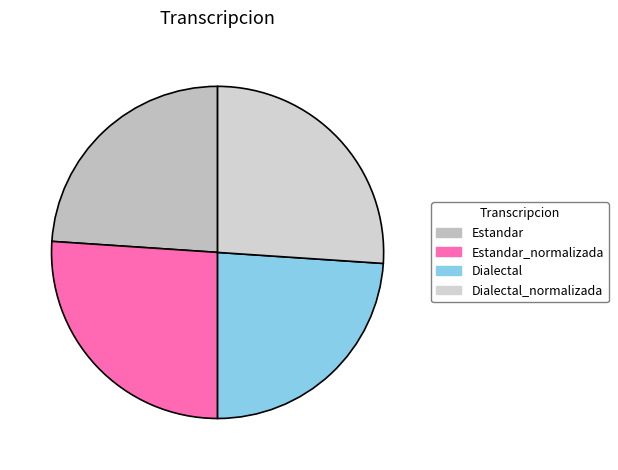

What is the change in value from Estandar_normalizada to Dialectal?

-7.6